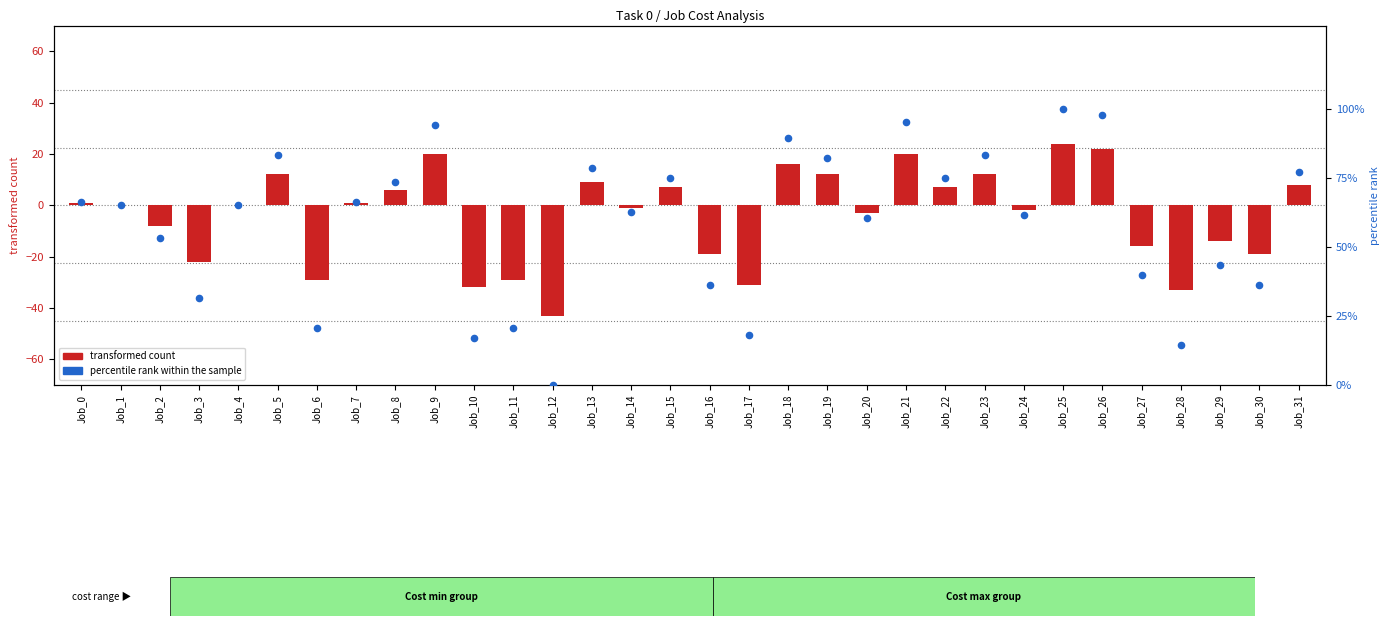

At which category is the sum across all series the highest?

Job_25